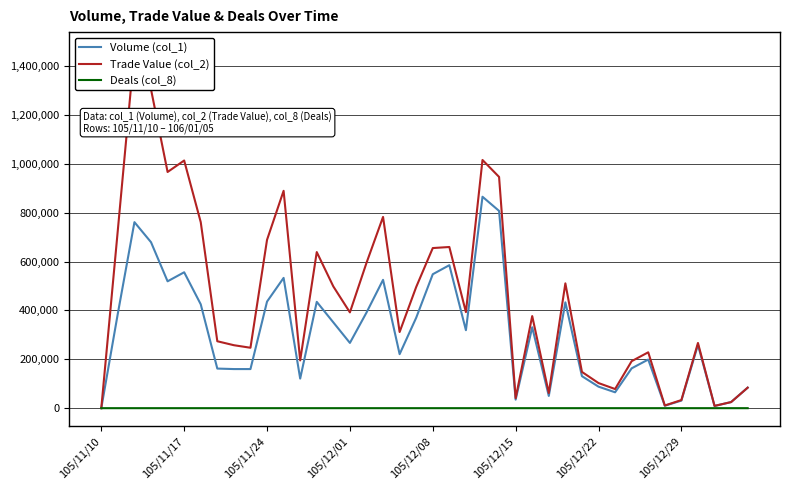

Is the value of Deals (col_8) at 105/12/15 greater than the value of Volume (col_1) at 105/11/17?

No